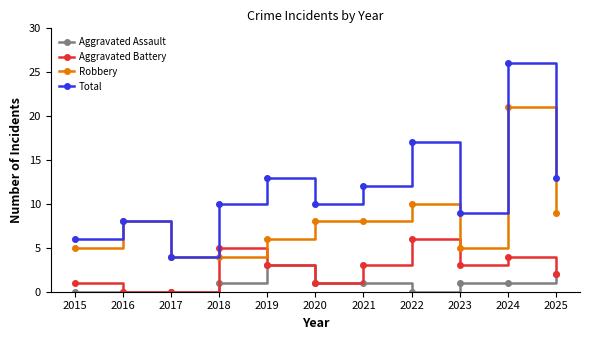

How many times do Aggravated Battery and Robbery cross each other?

2